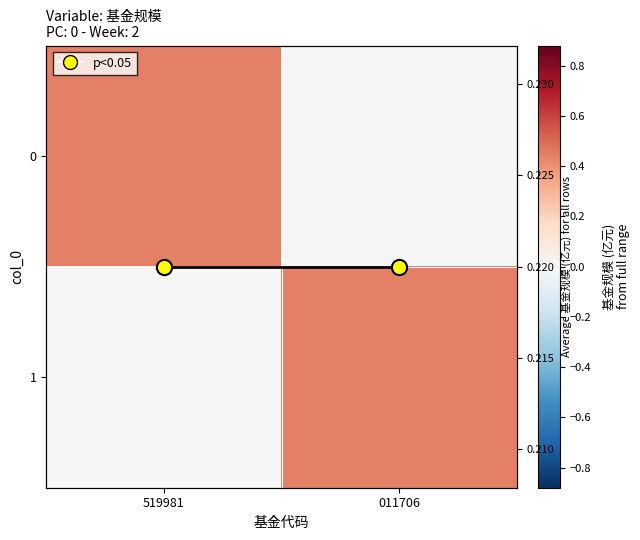

What is the sum of the 0 values at 519981 and 011706?

0.4